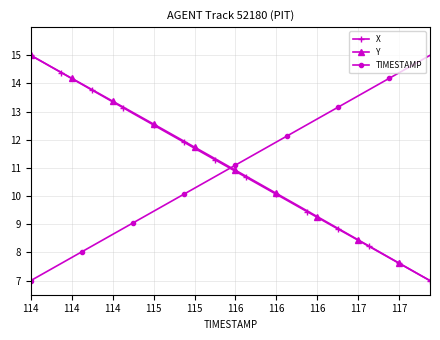

True or false: Y has more than 2 points higher than both neighbors.

False